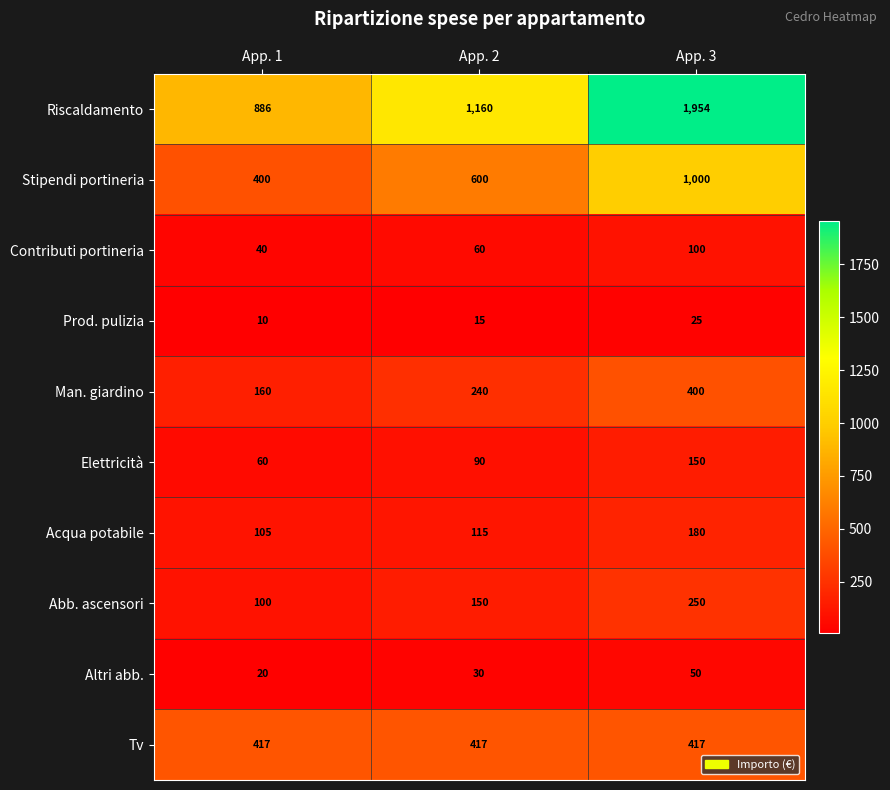

Which category has the lowest value across all series?

App. 1